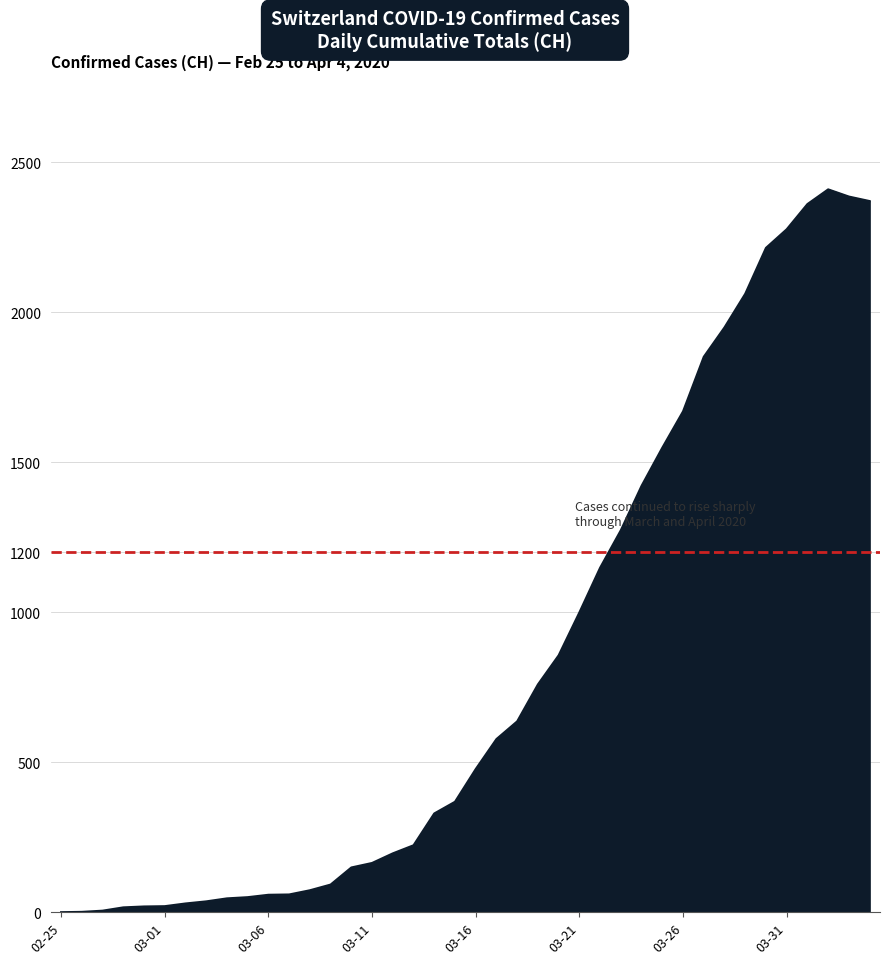

What is the difference between the maximum and minimum values?

2409